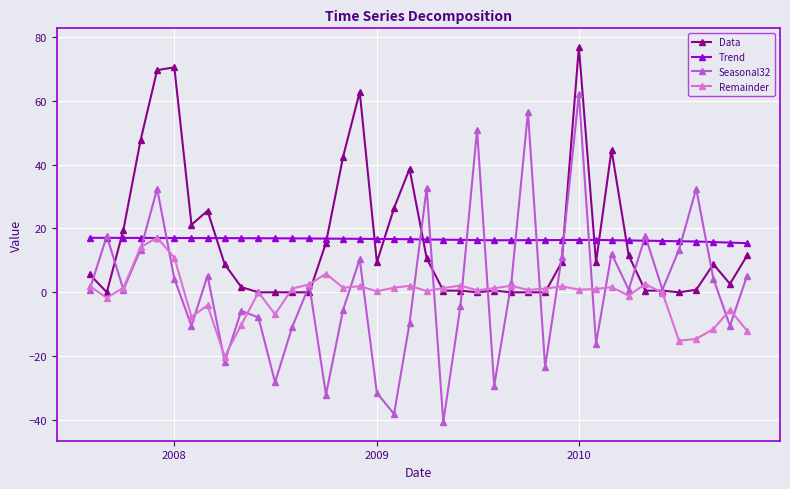

What are all the series names shown in the legend?

Data, Trend, Seasonal32, Remainder